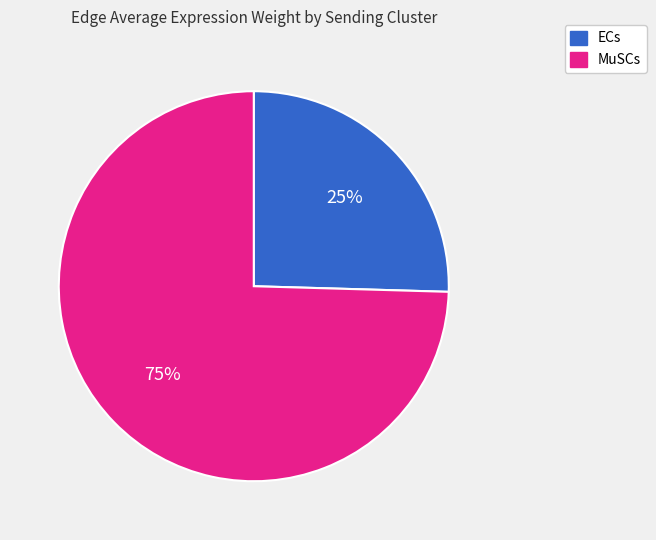

Does any single category account for the majority?

Yes